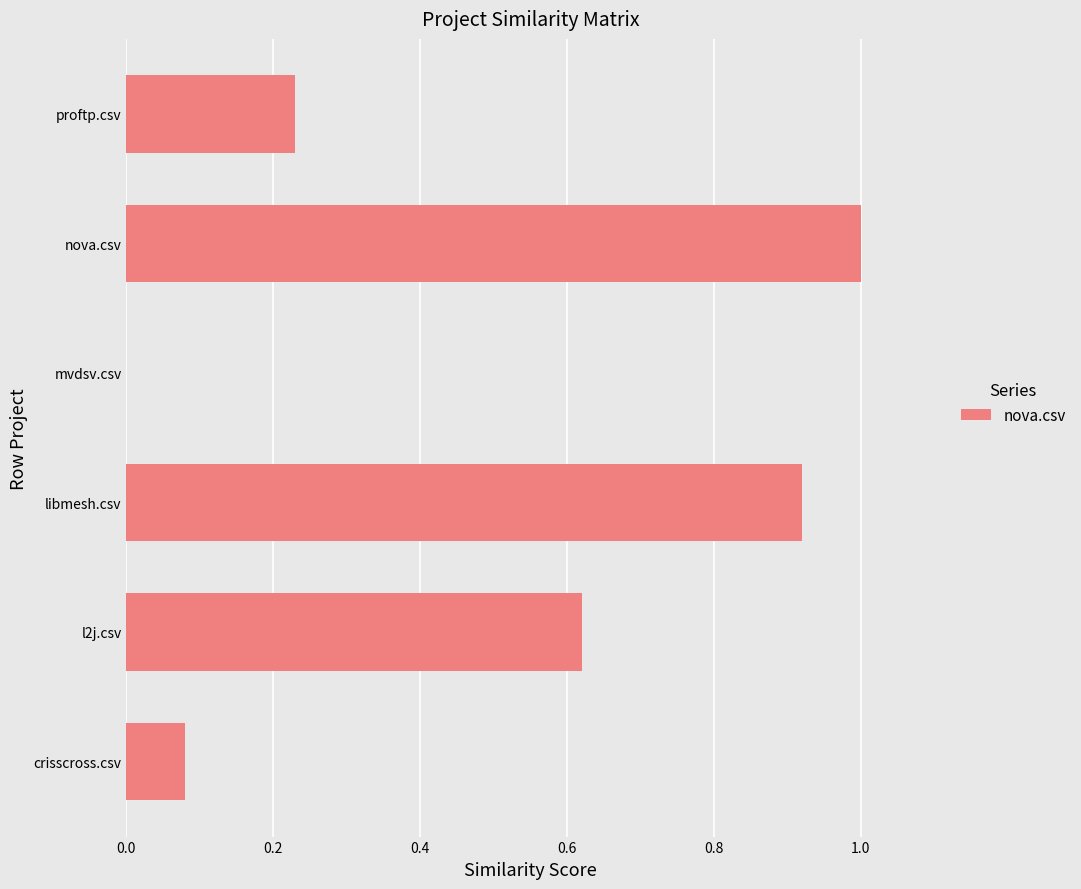

Between crisscross.csv and nova.csv, which is larger?

nova.csv